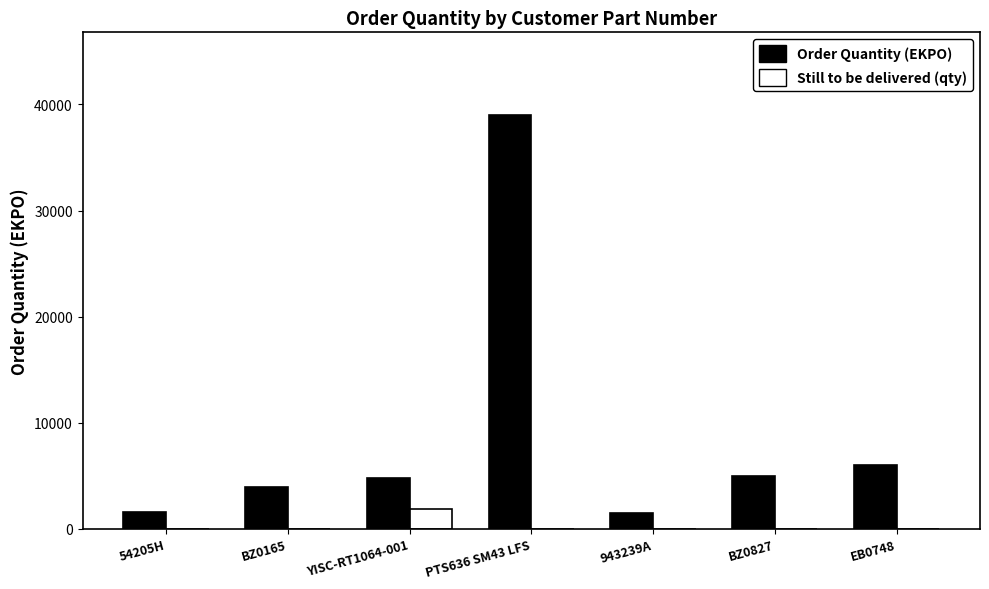

What is the highest value of the Still to be delivered (qty) series?

1920